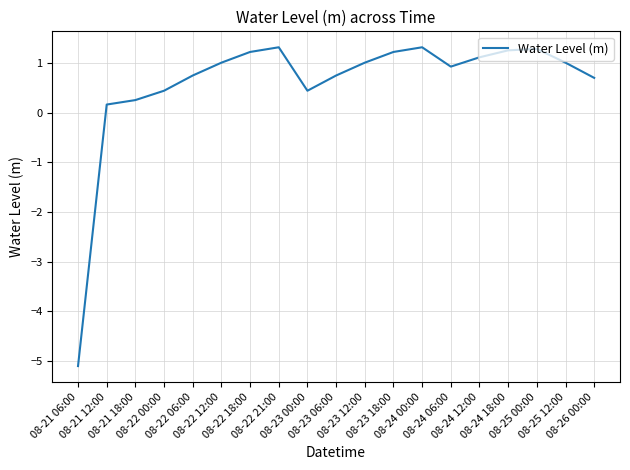

What value does the data have at 08-22 12:00?

1.0